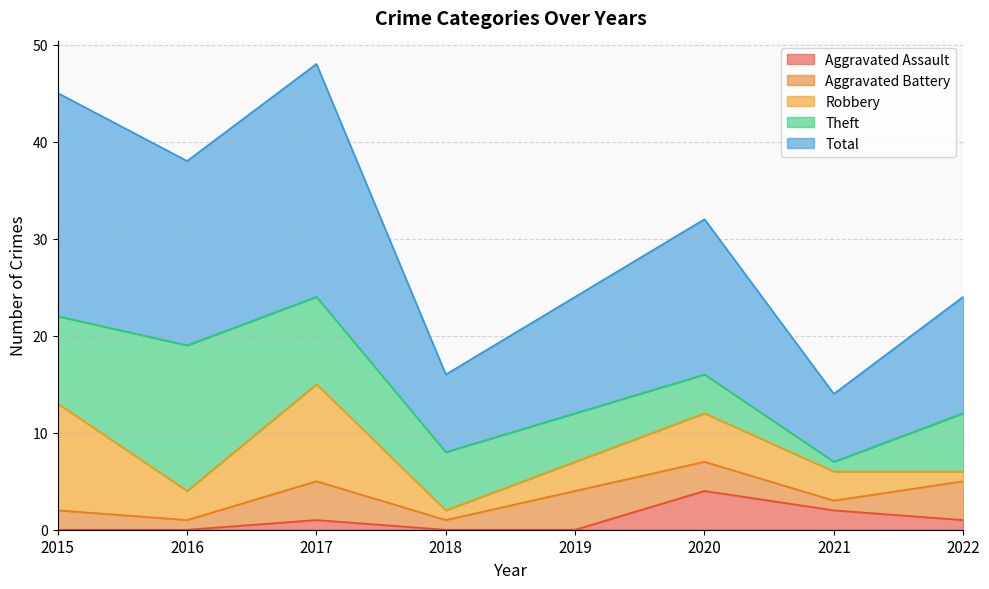

How many lines are shown in the chart?

5